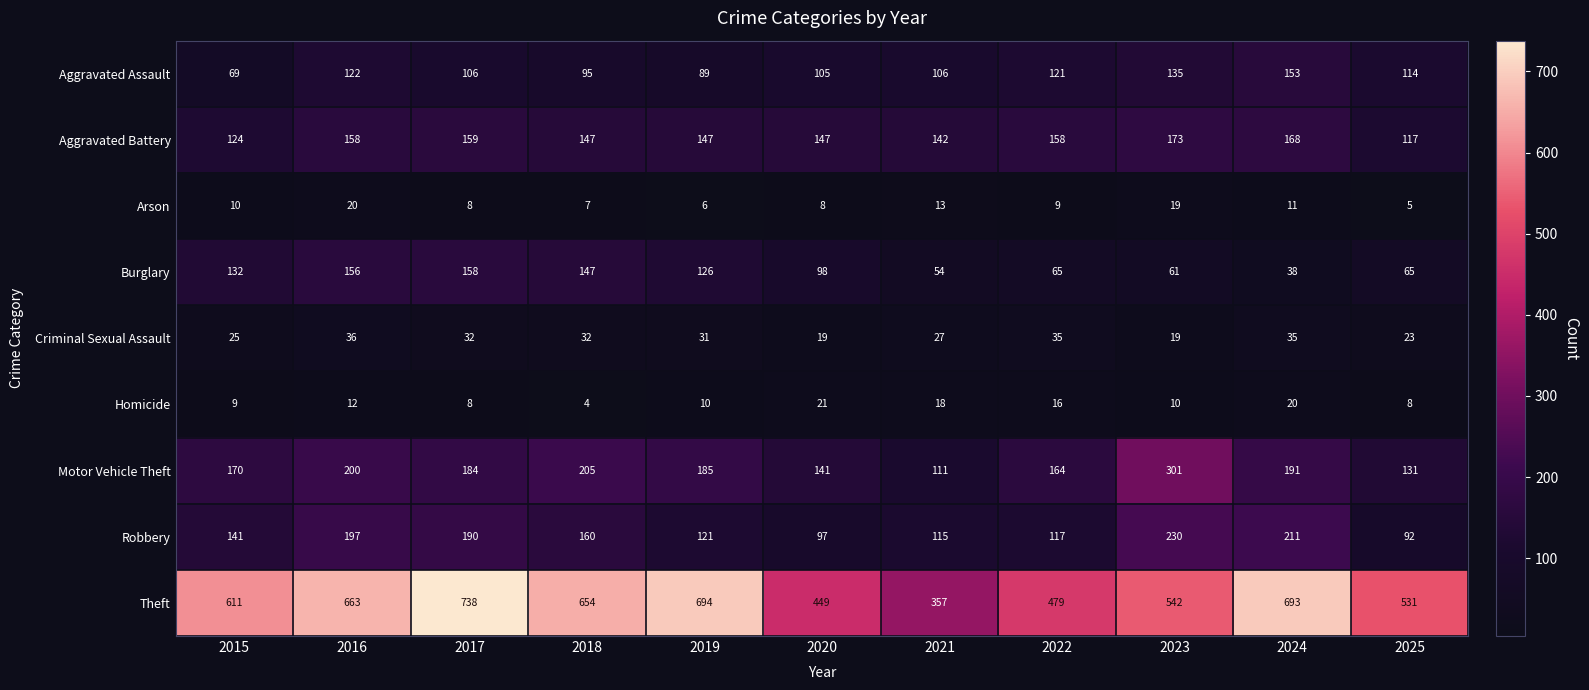

Rank the series by their maximum value, from lowest to highest.

Arson, Homicide, Criminal Sexual Assault, Aggravated Assault, Burglary, Aggravated Battery, Robbery, Motor Vehicle Theft, Theft